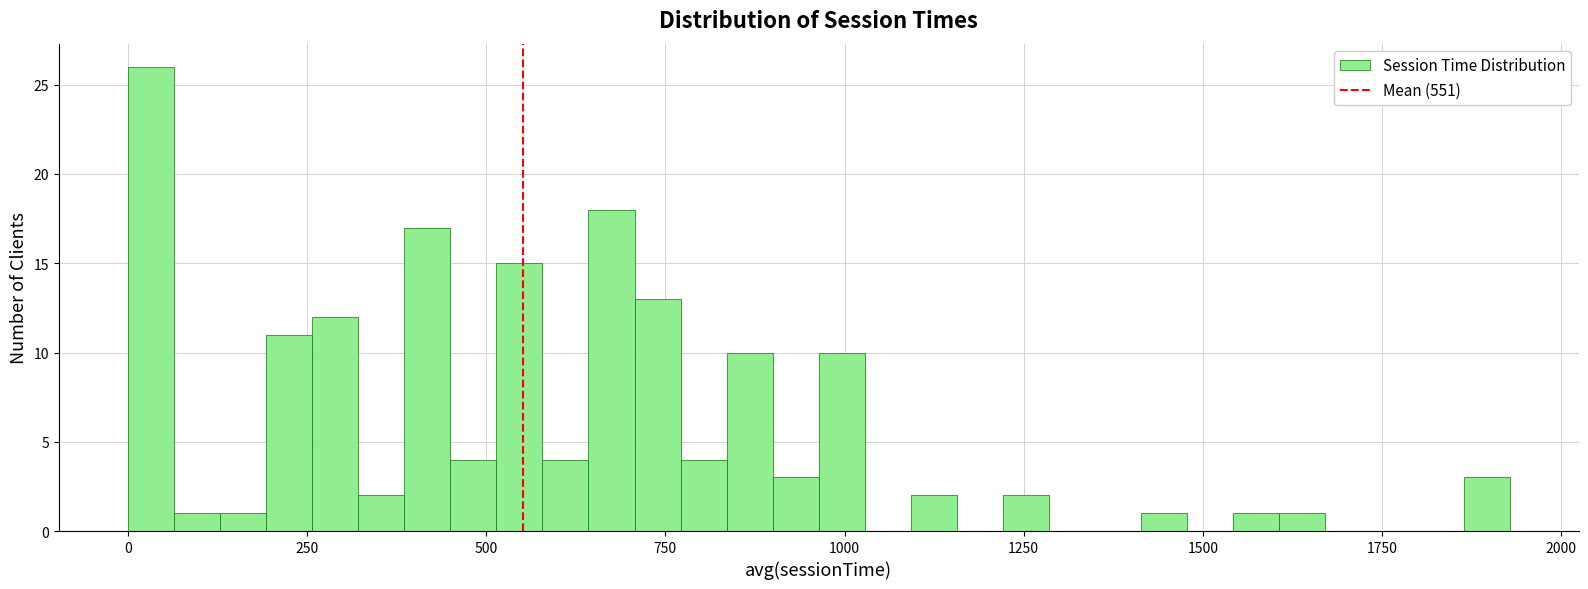

Read against the x-axis, roughly where is the centre of the tallest bar?

50